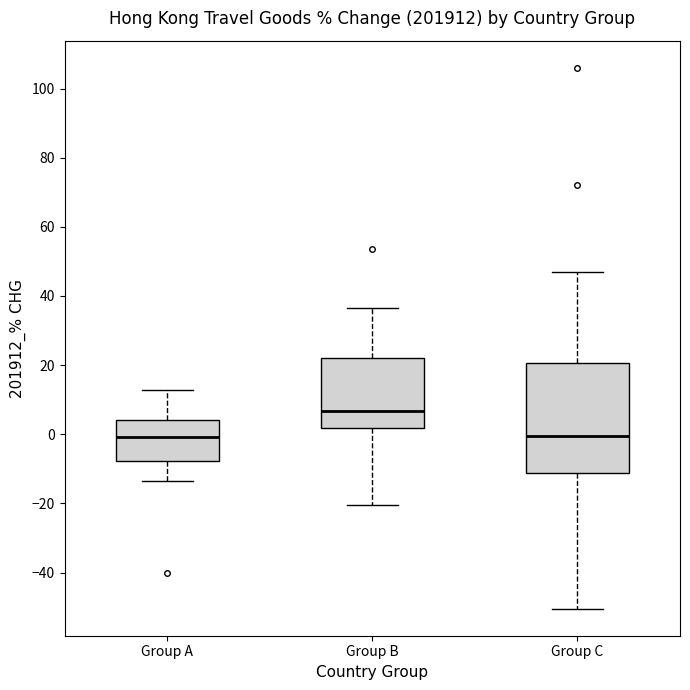

Reading left to right, transcribe this box plot: for each box, give where its median line is, the range the box spans, and where its two whiskers end, as read against the y-axis. The values are not printed on the chart, so give them approximately, as read against the axis.

Group A: median 0, box -8 to 4, whiskers -14 to 12
Group B: median 6, box 2 to 22, whiskers -20 to 36
Group C: median 0, box -12 to 20, whiskers -50 to 48